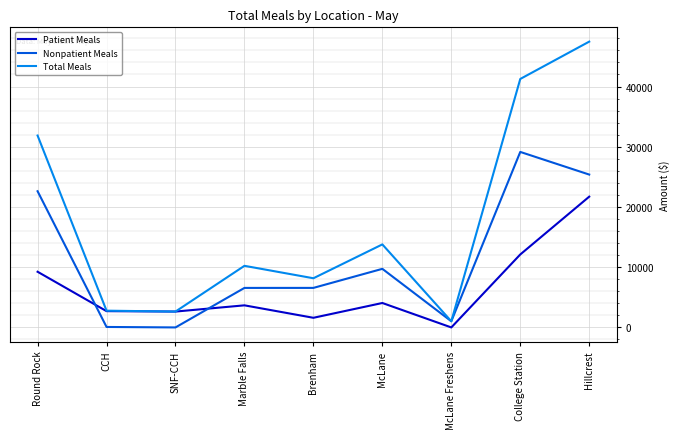

What is the difference between the highest and lowest values at College Station?

29139.5